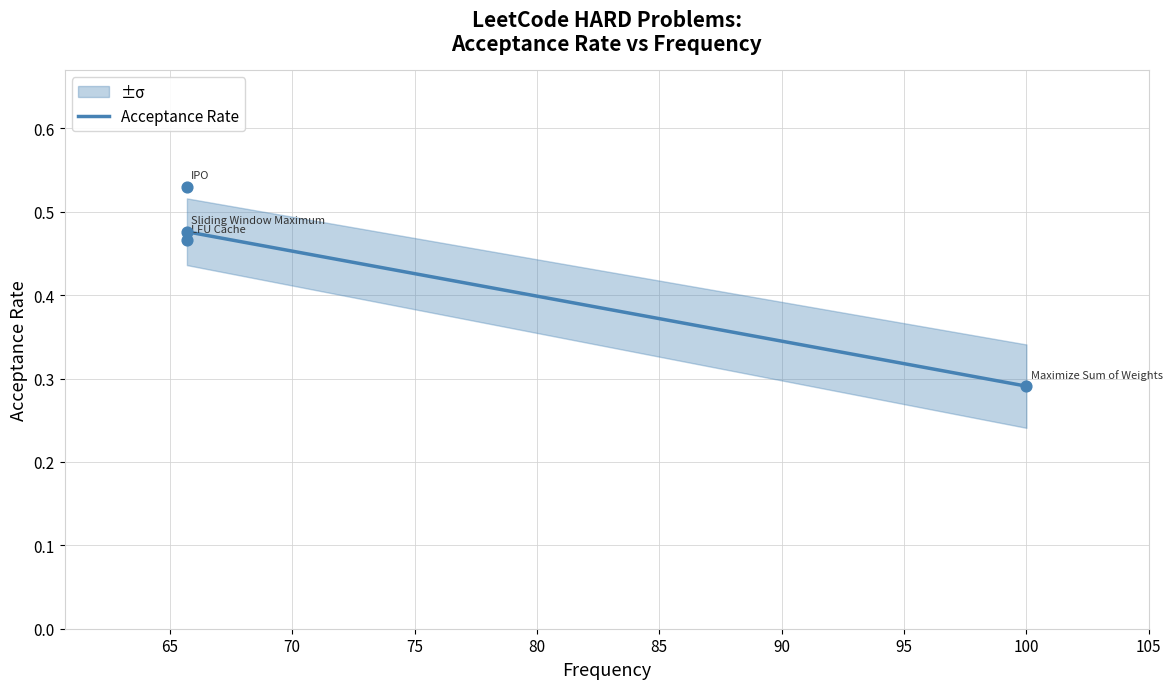

Between 65.7 and 100.0, which is larger?

65.7